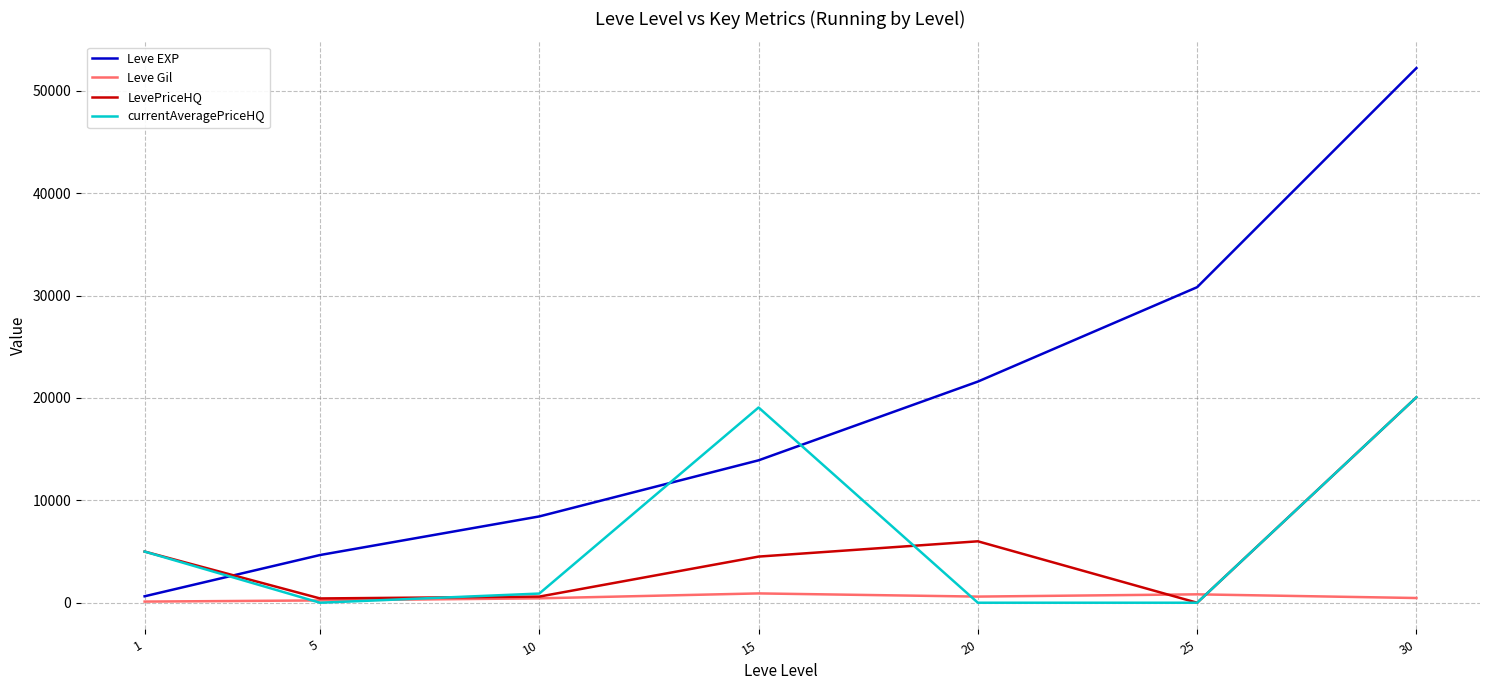

At which label does Leve EXP reach its peak?

30